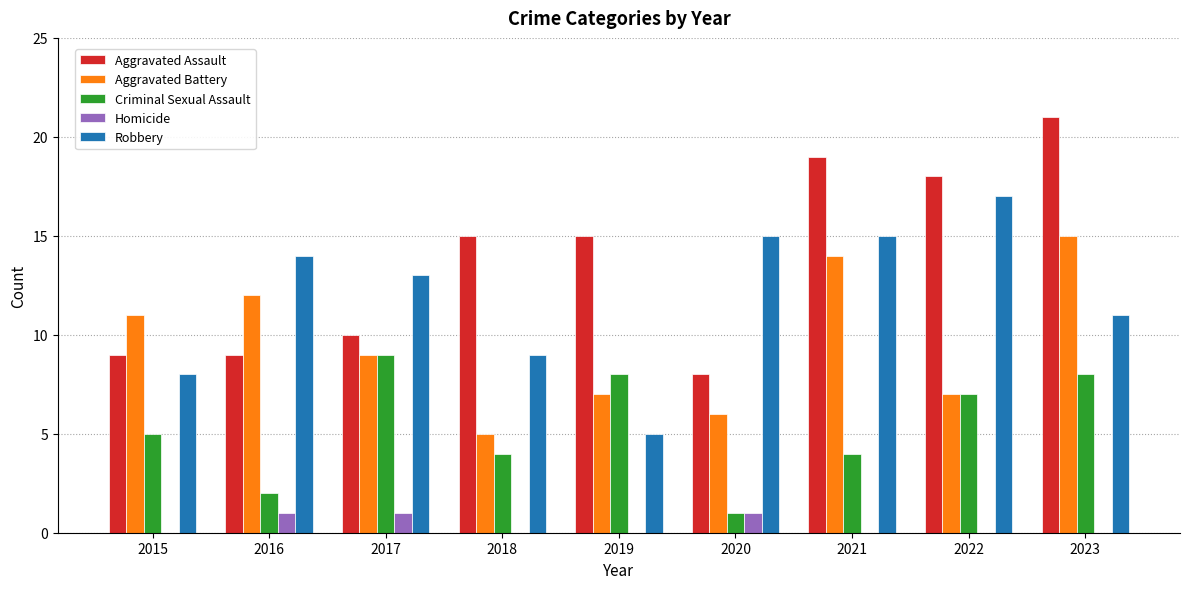

Reading left to right, transcribe all the data shown in this chart.

Aggravated Assault: 9	9	10	15	15	8	19	18	21
Aggravated Battery: 11	12	9	5	7	6	14	7	15
Criminal Sexual Assault: 5	2	9	4	8	1	4	7	8
Homicide: 0	1	1	0	0	1	0	0	0
Robbery: 8	14	13	9	5	15	15	17	11